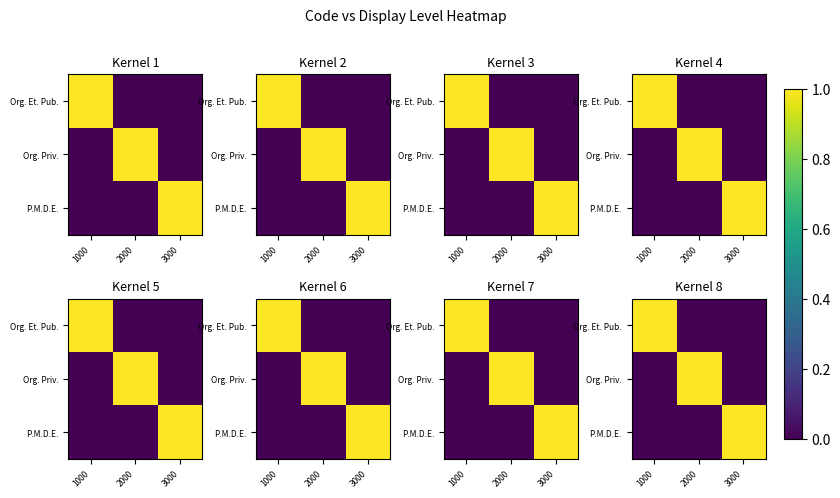

Which label corresponds to the largest value in the chart?

1000